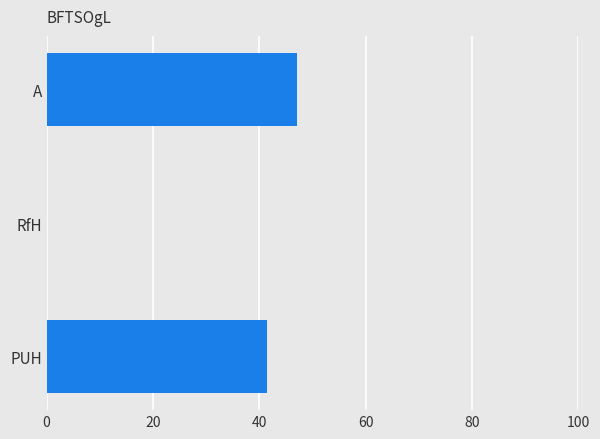

Is it true that the value at RfH is -0.0?

True